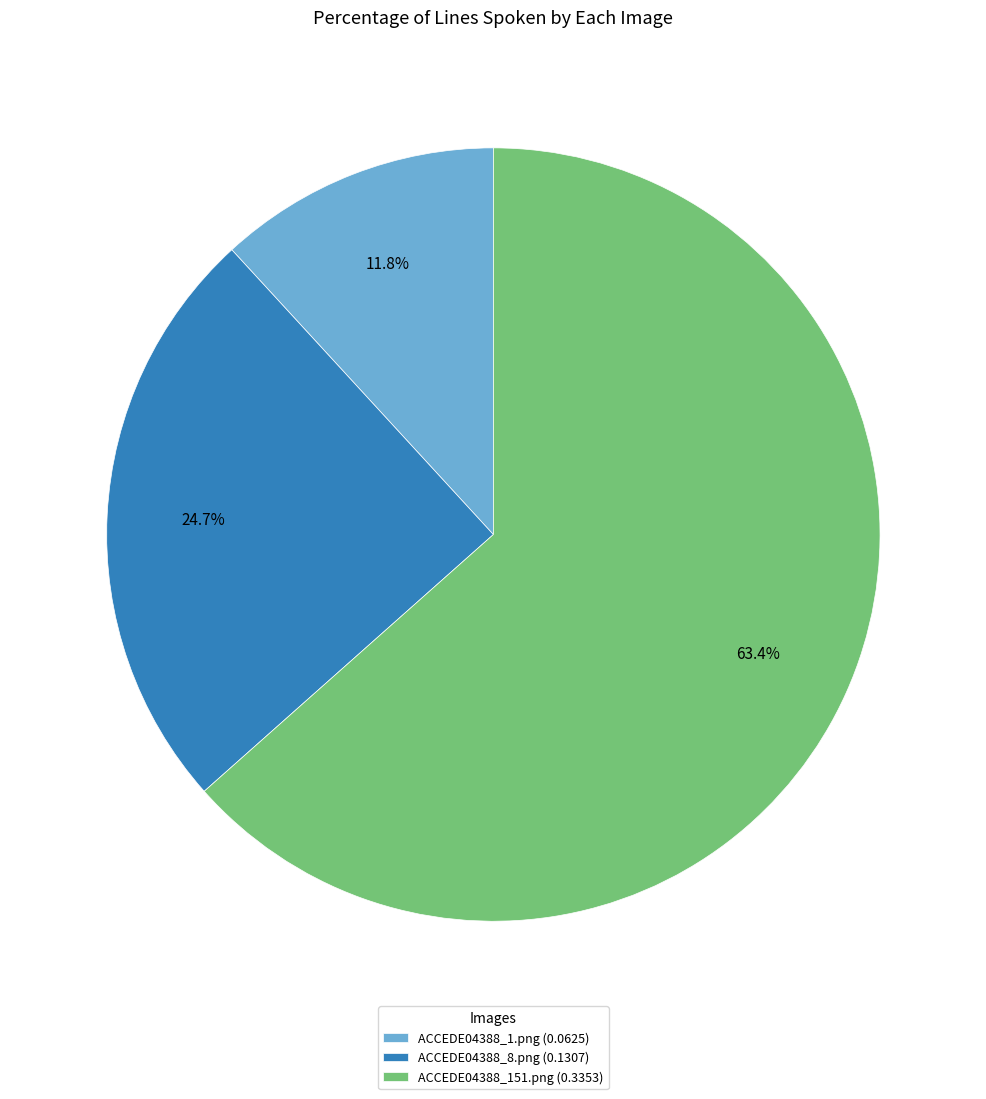

Is there a majority slice in this chart?

Yes